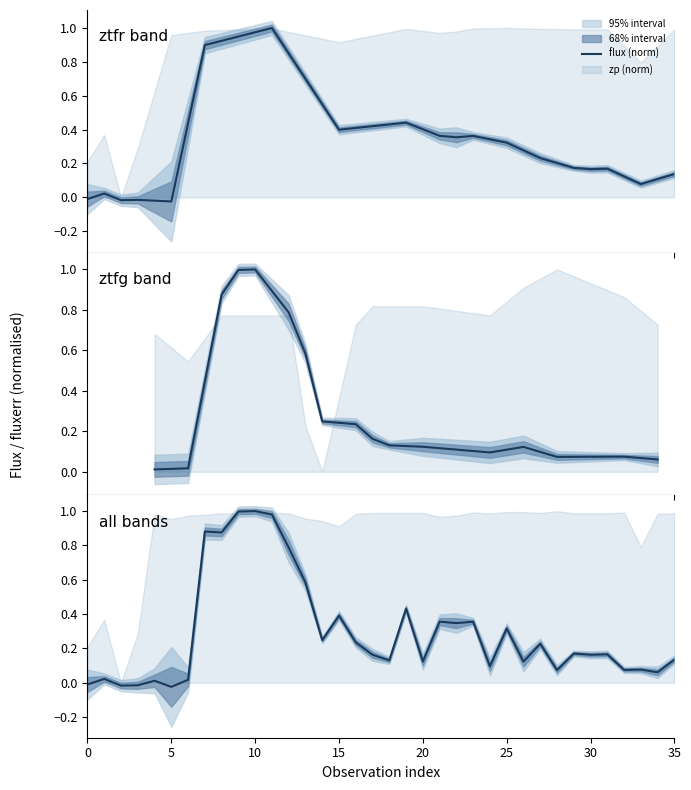

How many negative values are there?

4